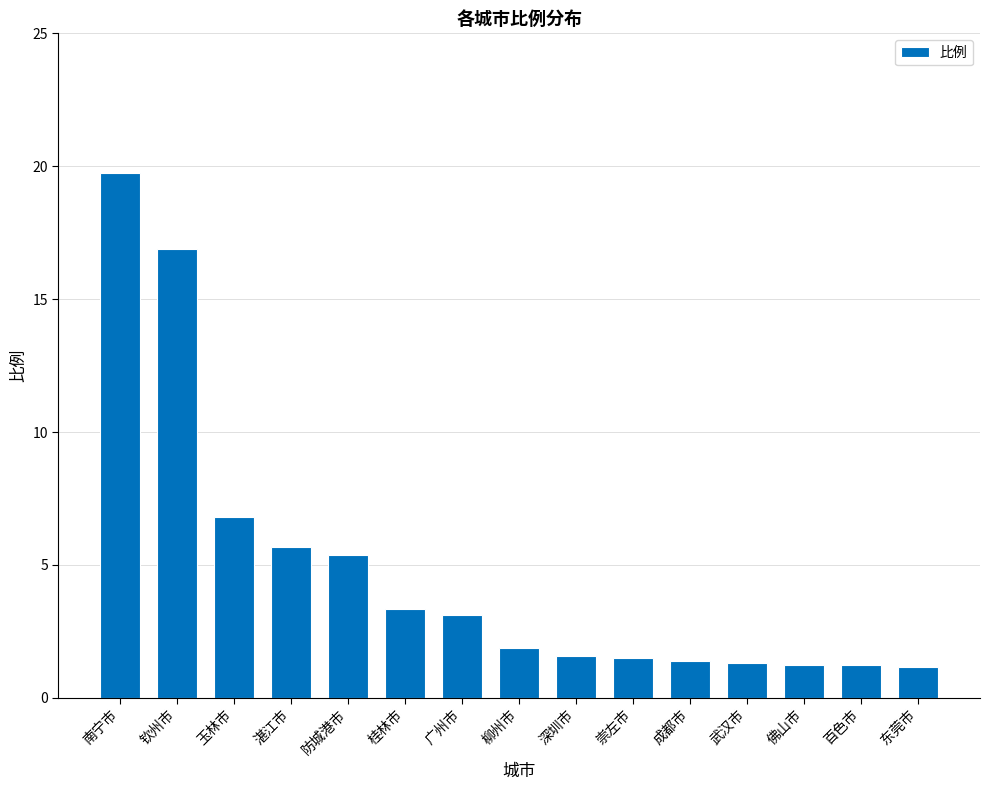

The chart shows a value of 2.2 at 武汉市. True or false?

False